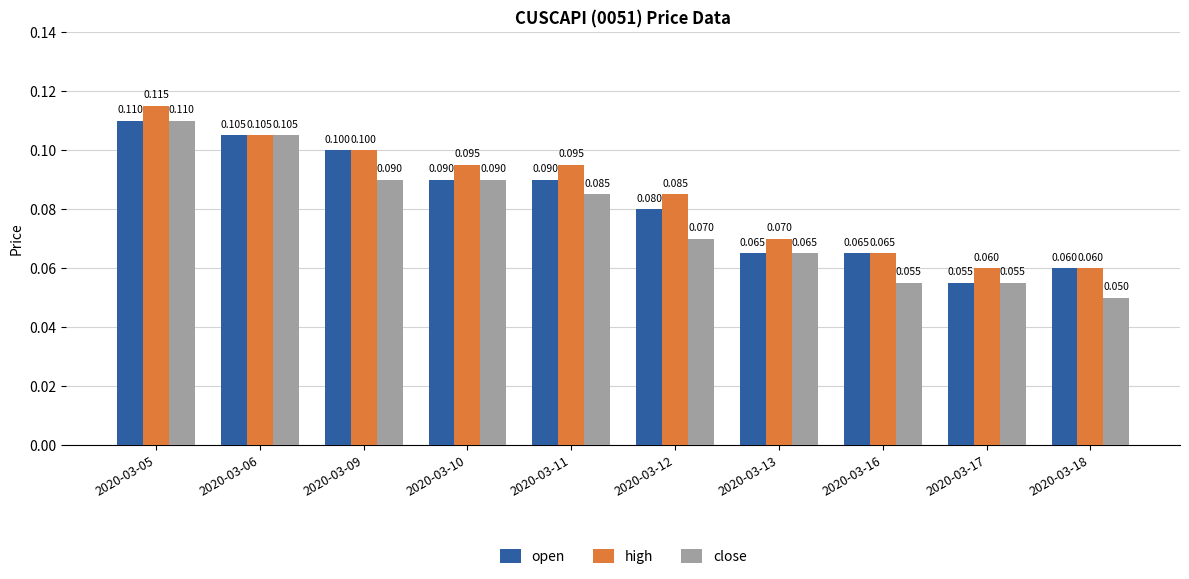

The value of high at 2020-03-05 is 0.1. True or false?

True